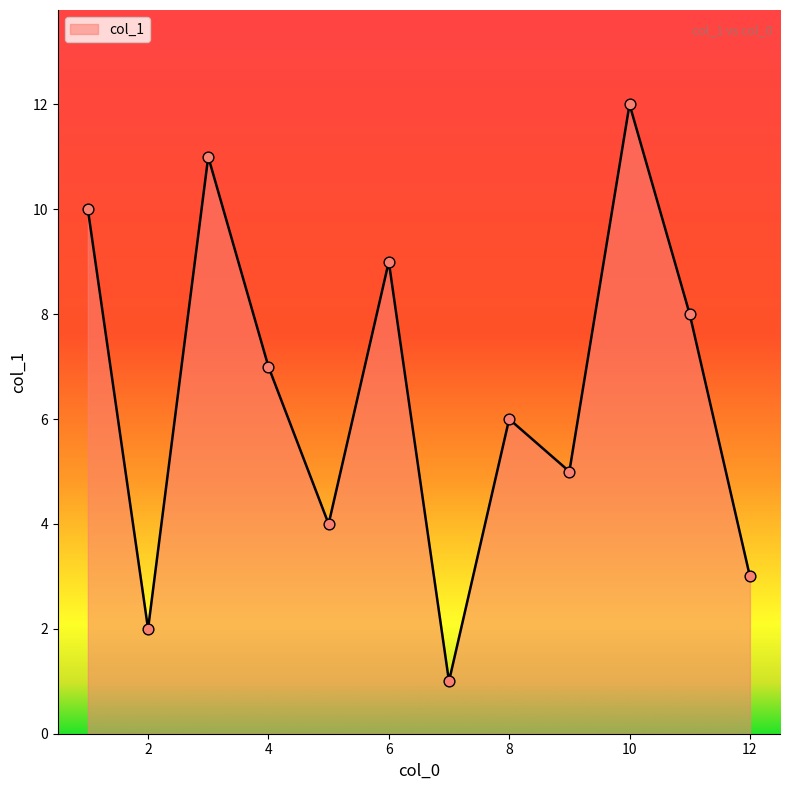

What is the difference between the maximum and minimum values?

11